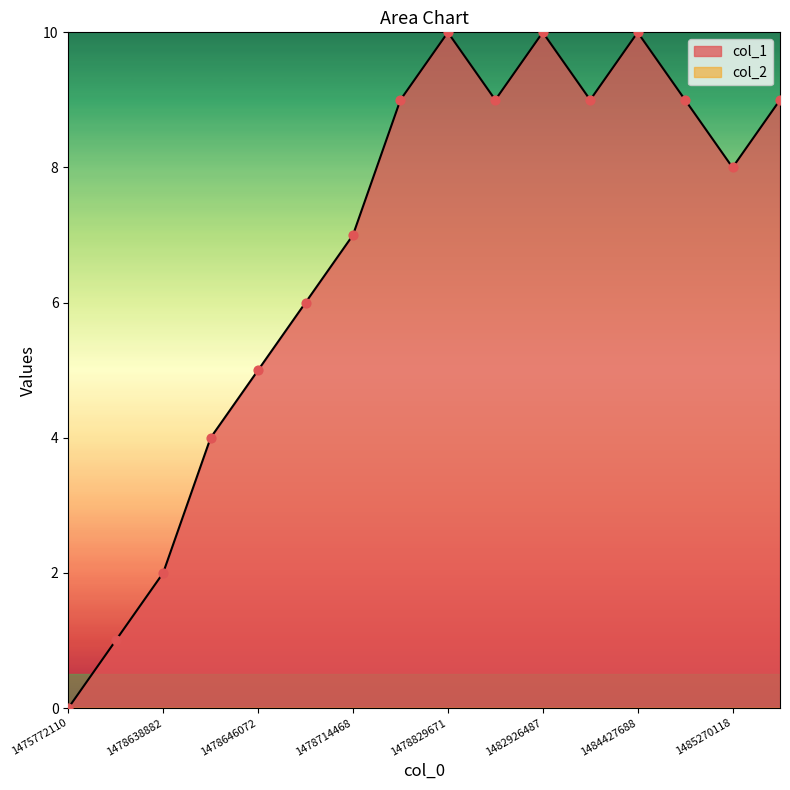

Approximately how many times larger is the value at 1478649675 compared to 1478714468?

0.9